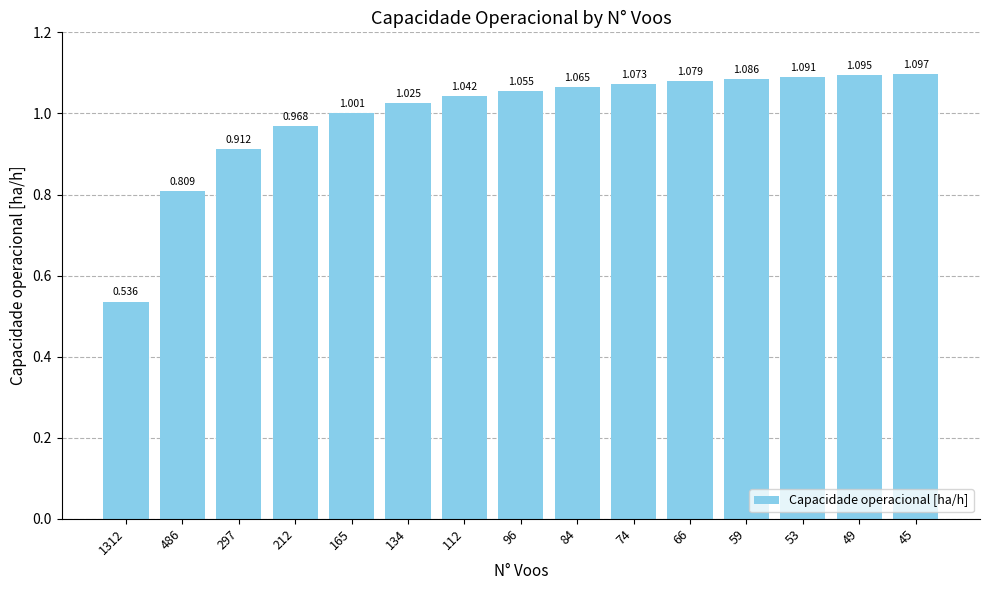

Rank the categories by value from lowest to highest.

1312, 486, 297, 212, 165, 134, 112, 96, 84, 74, 66, 59, 53, 49, 45